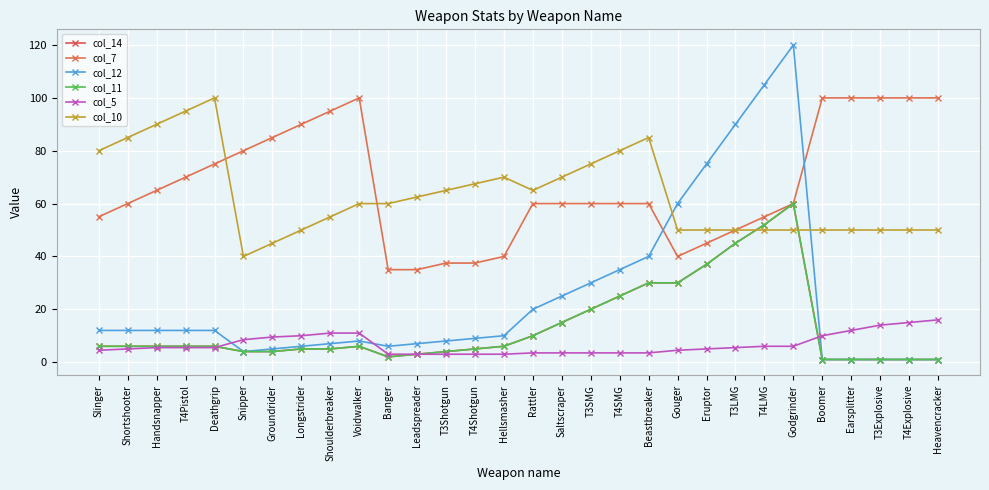

Which has a higher value, T4LMG or Banger?

T4LMG